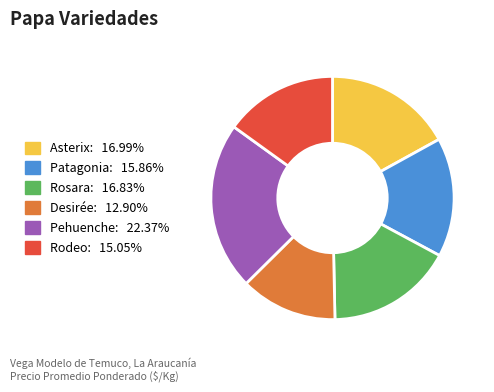

Between Rosara and Rodeo, which is larger?

Rosara